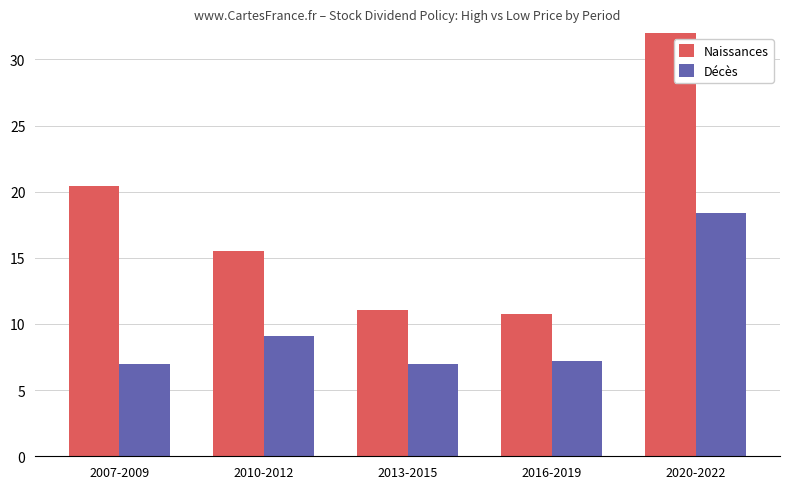

What is the label of the 1st bar from the left?

2007-2009